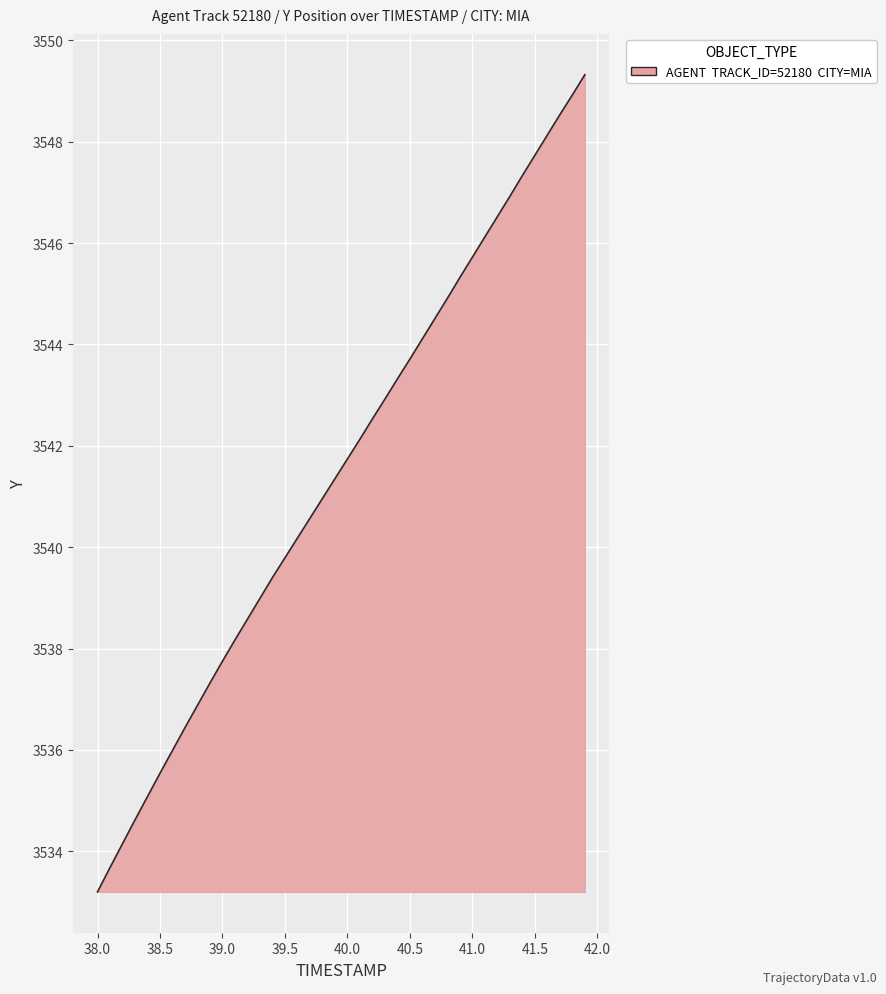

What is the minimum value shown in the chart?

3533.2